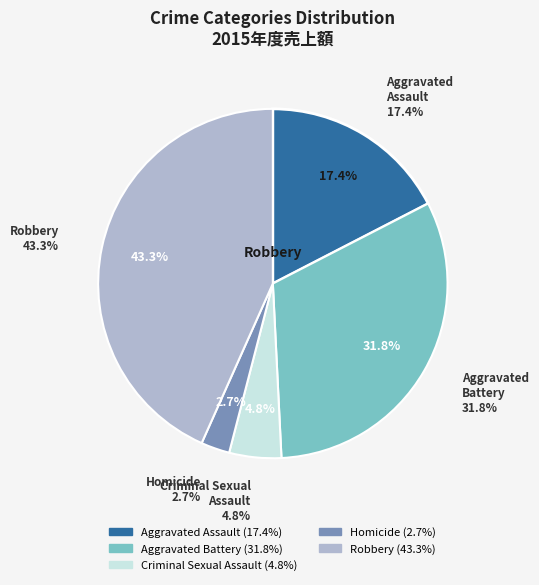

How many slices are in this pie chart?

5